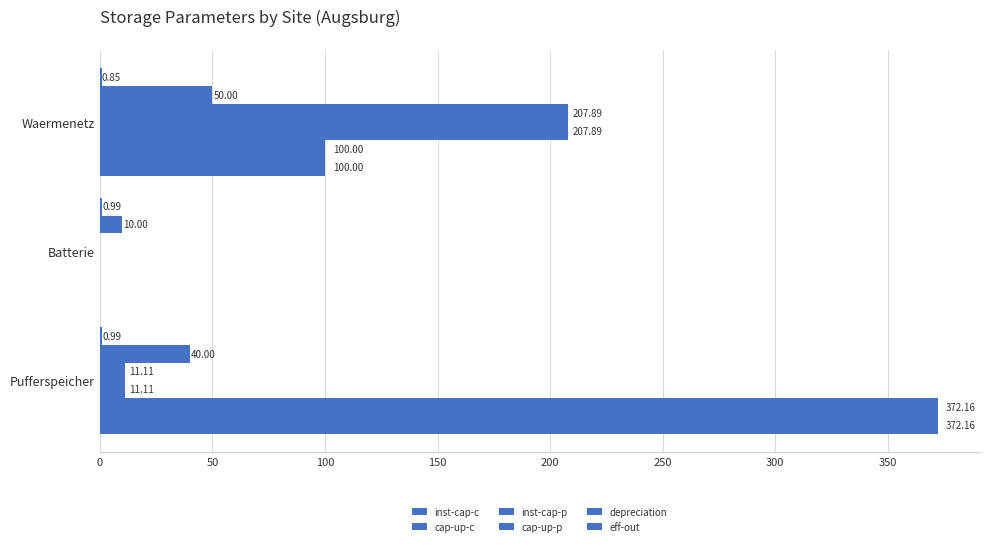

How many data points does each series have?

3